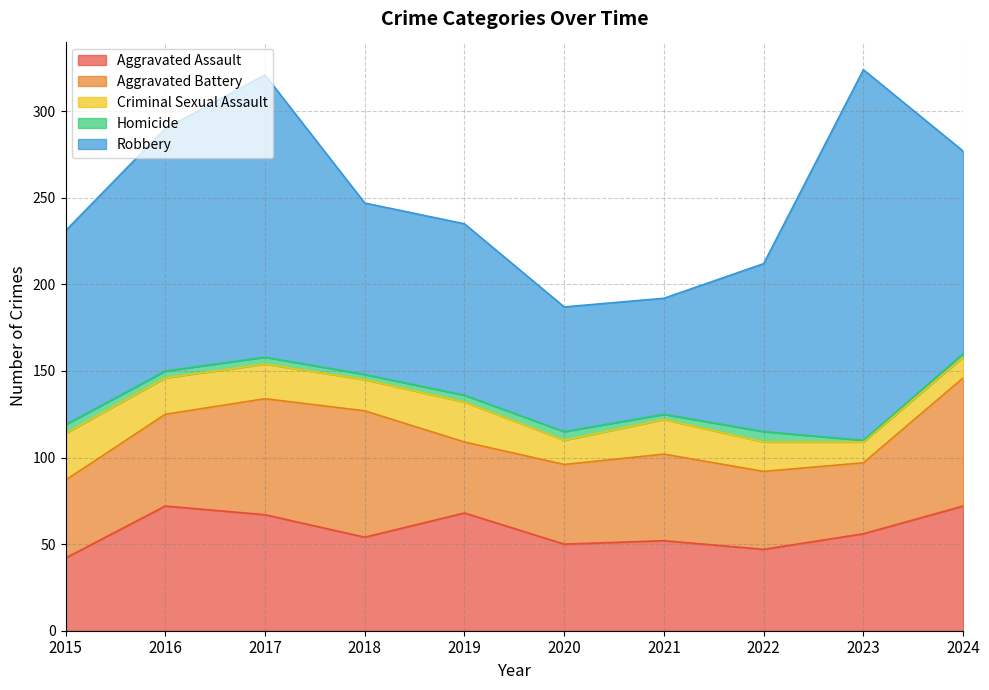

What are all the series names shown in the legend?

Aggravated Assault, Aggravated Battery, Criminal Sexual Assault, Homicide, Robbery